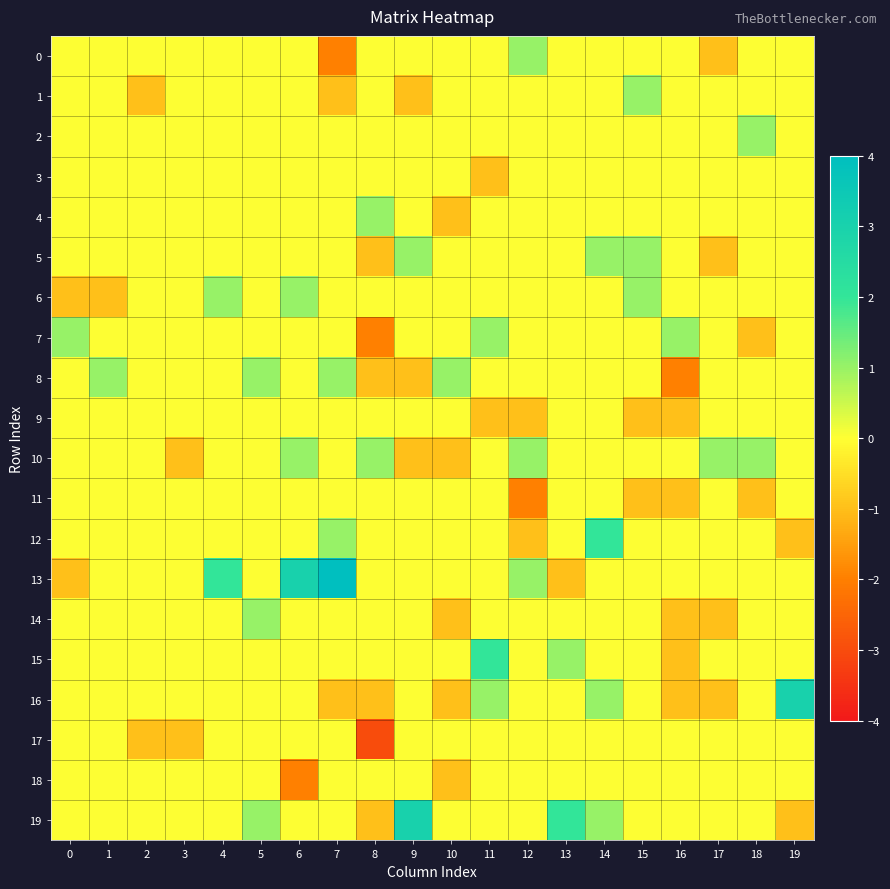

Between 5 and 16, which series saw the biggest shift?

8